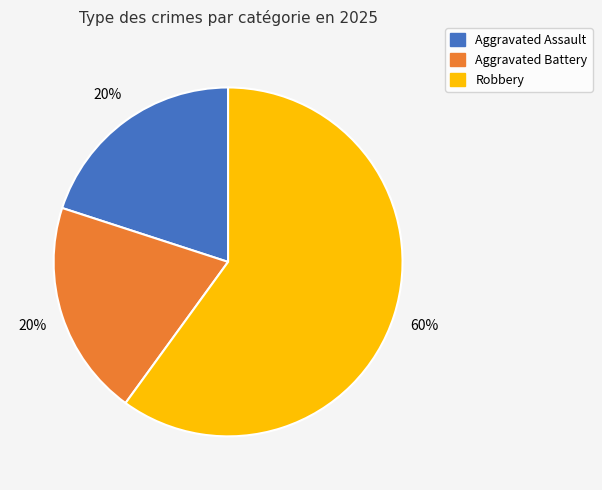

Is it true that Robbery is 66% of the pie?

False